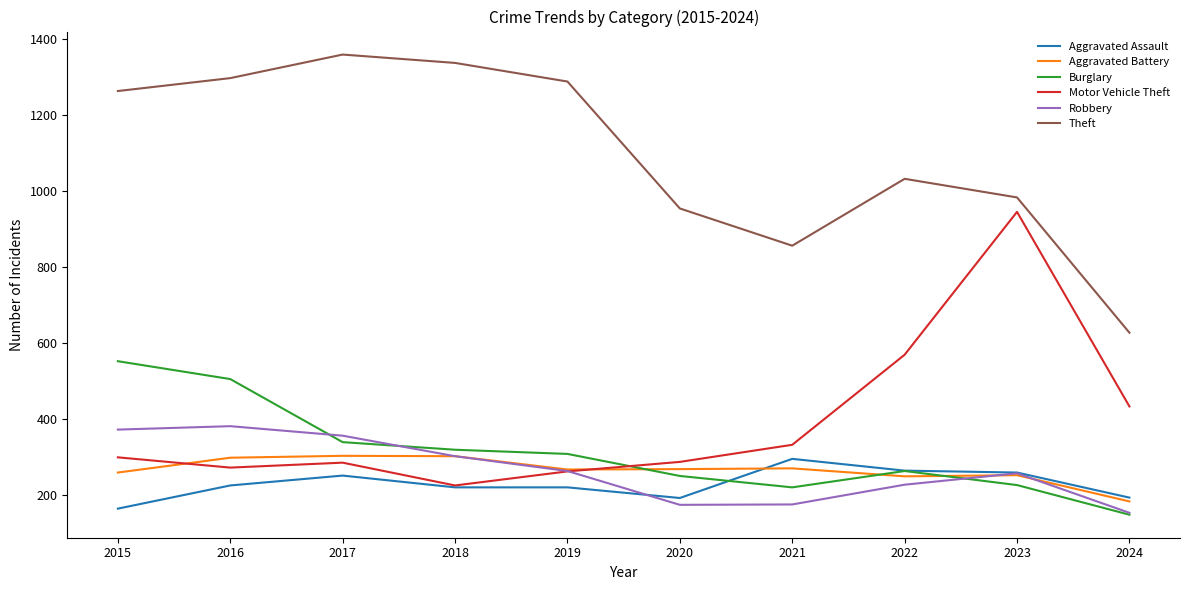

How many categories are shown in the chart?

10